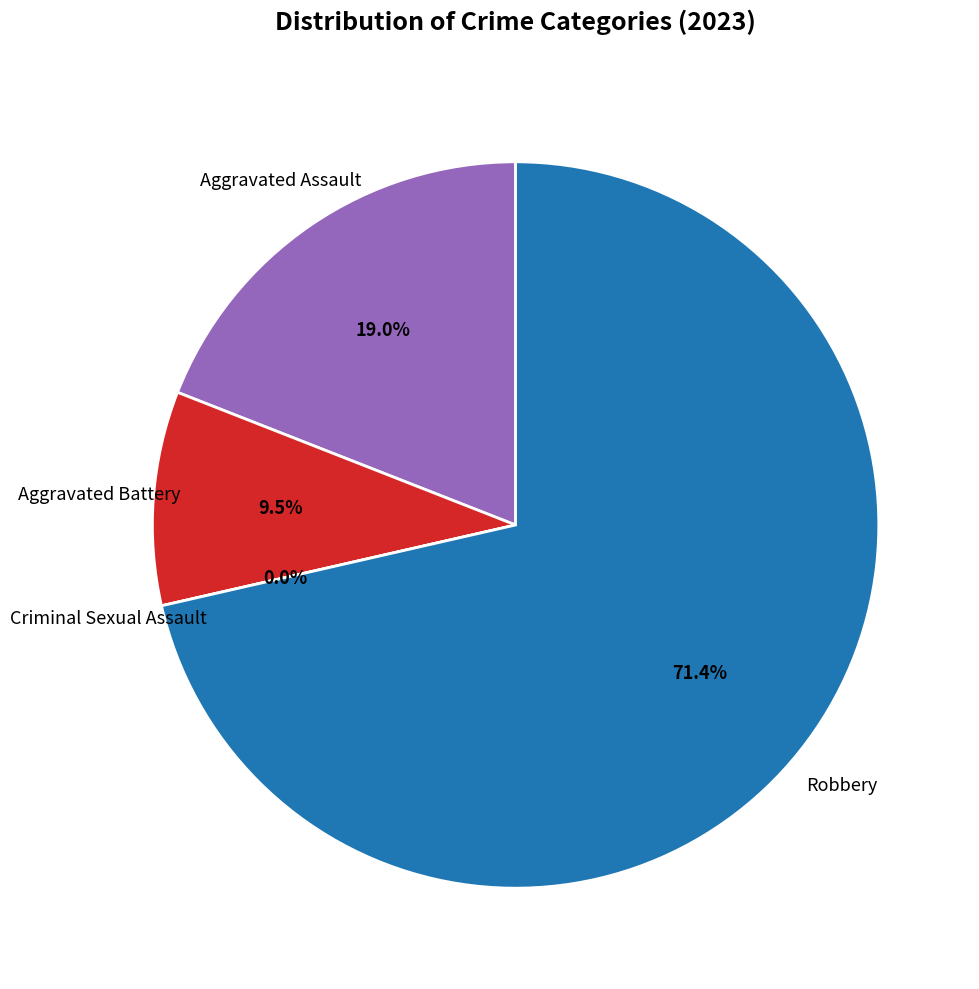

Count the number of slices in the pie.

4